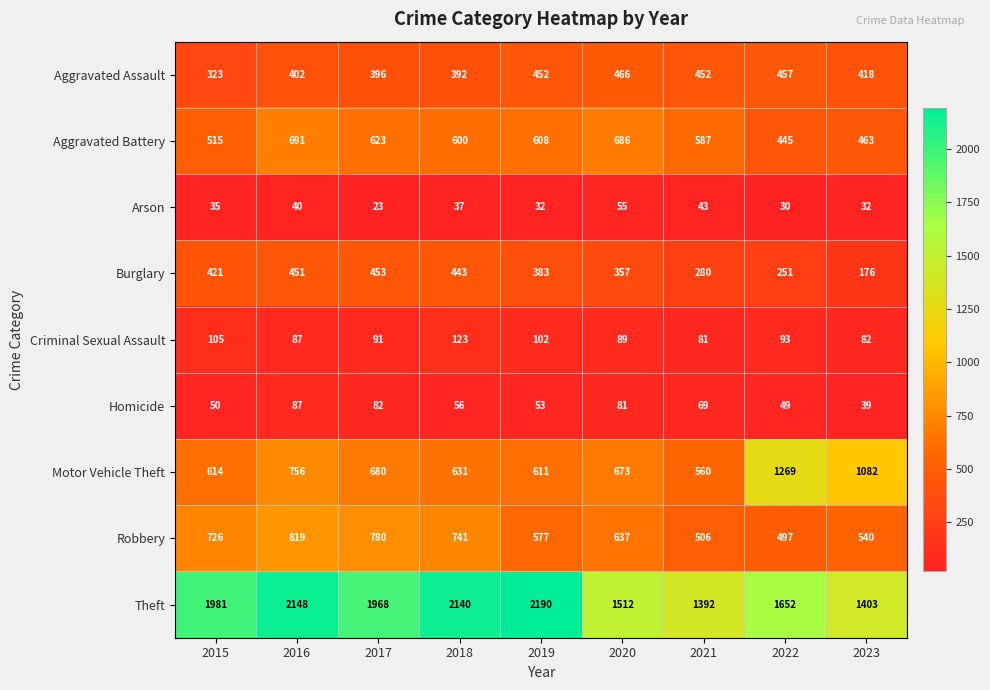

List the series in order of their peak value, highest first.

Theft, Motor Vehicle Theft, Robbery, Aggravated Battery, Aggravated Assault, Burglary, Criminal Sexual Assault, Homicide, Arson